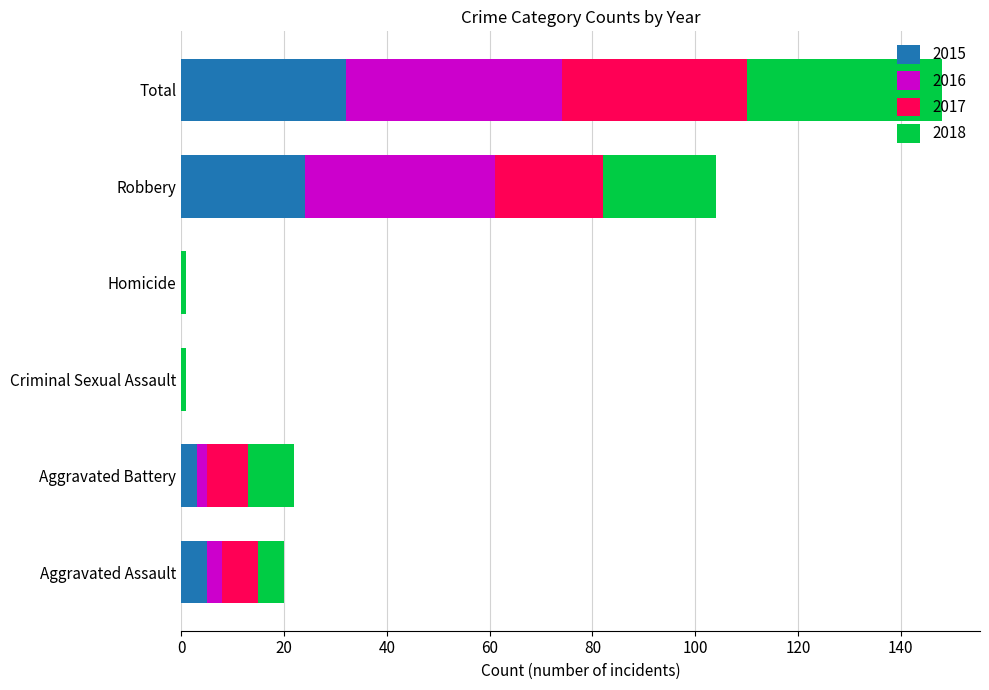

At which label does 2015 reach its peak?

Total